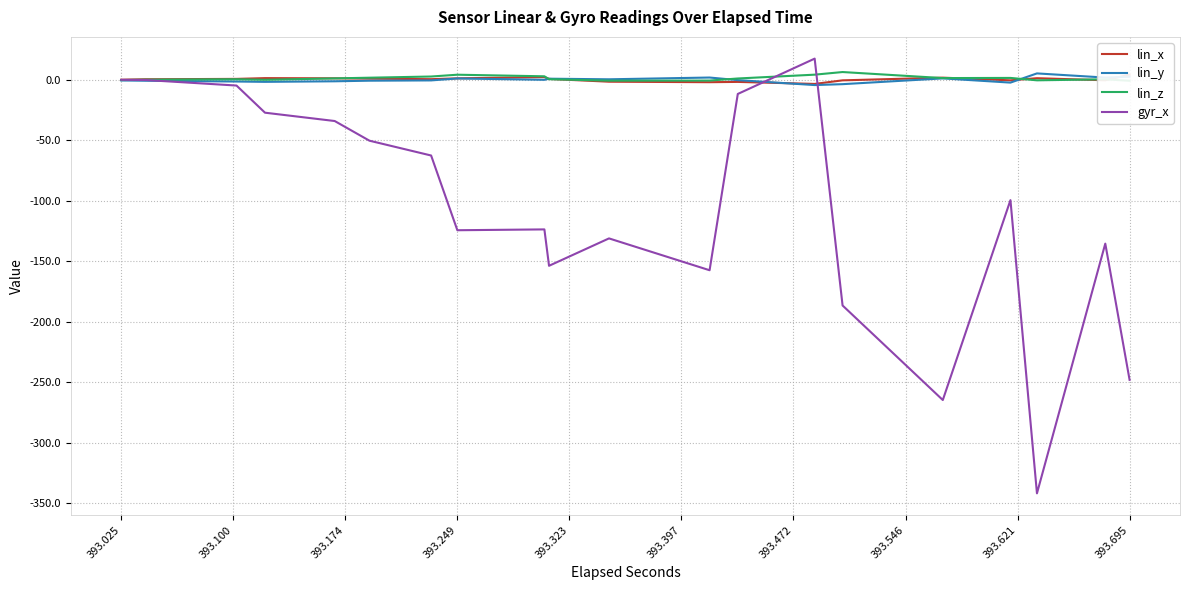

Which series has the widest spread of values?

gyr_x